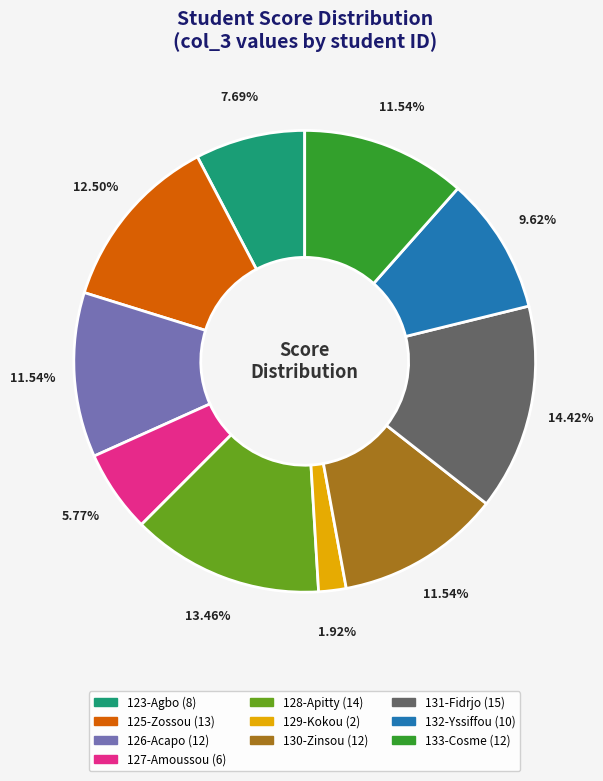

Does any single category account for the majority?

No